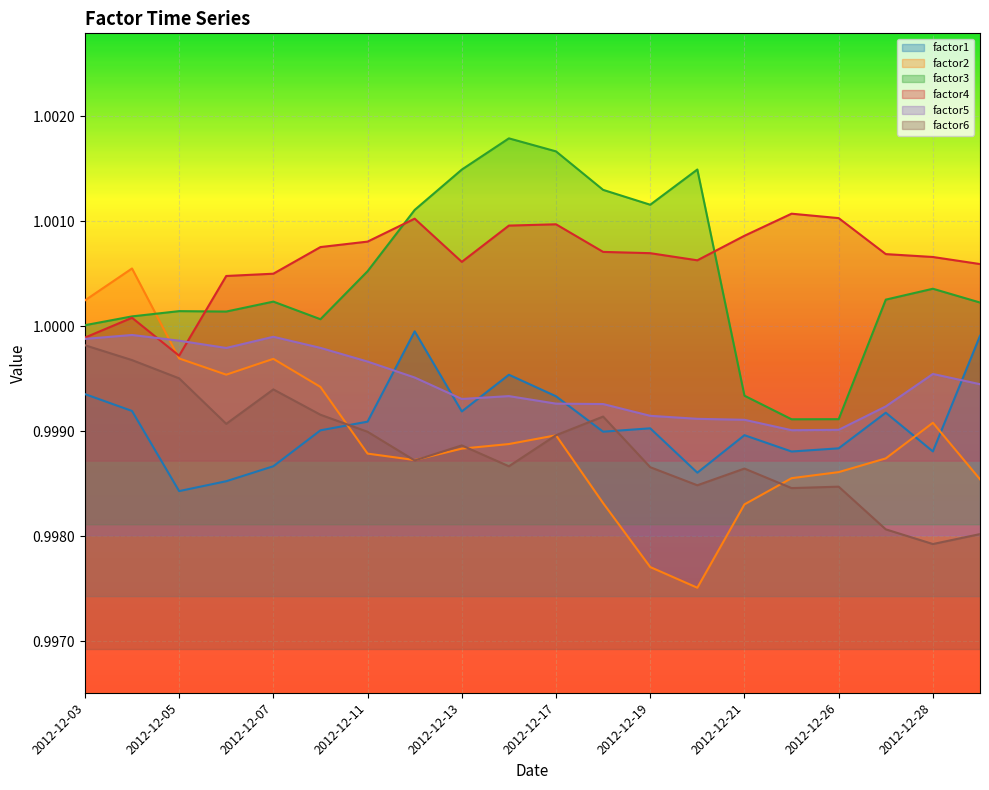

Reading left to right, extract all data points from this chart.

factor1: 1.0	1.0	1.0	1.0	1.0	1.0	1.0	1.0	1.0	1.0	1.0	1.0	1.0	1.0	1.0	1.0	1.0	1.0	1.0	1.0
factor2: 1.0	1.0	1.0	1.0	1.0	1.0	1.0	1.0	1.0	1.0	1.0	1.0	1.0	1.0	1.0	1.0	1.0	1.0	1.0	1.0
factor3: 1.0	1.0	1.0	1.0	1.0	1.0	1.0	1.0	1.0	1.0	1.0	1.0	1.0	1.0	1.0	1.0	1.0	1.0	1.0	1.0
factor4: 1.0	1.0	1.0	1.0	1.0	1.0	1.0	1.0	1.0	1.0	1.0	1.0	1.0	1.0	1.0	1.0	1.0	1.0	1.0	1.0
factor5: 1.0	1.0	1.0	1.0	1.0	1.0	1.0	1.0	1.0	1.0	1.0	1.0	1.0	1.0	1.0	1.0	1.0	1.0	1.0	1.0
factor6: 1.0	1.0	1.0	1.0	1.0	1.0	1.0	1.0	1.0	1.0	1.0	1.0	1.0	1.0	1.0	1.0	1.0	1.0	1.0	1.0